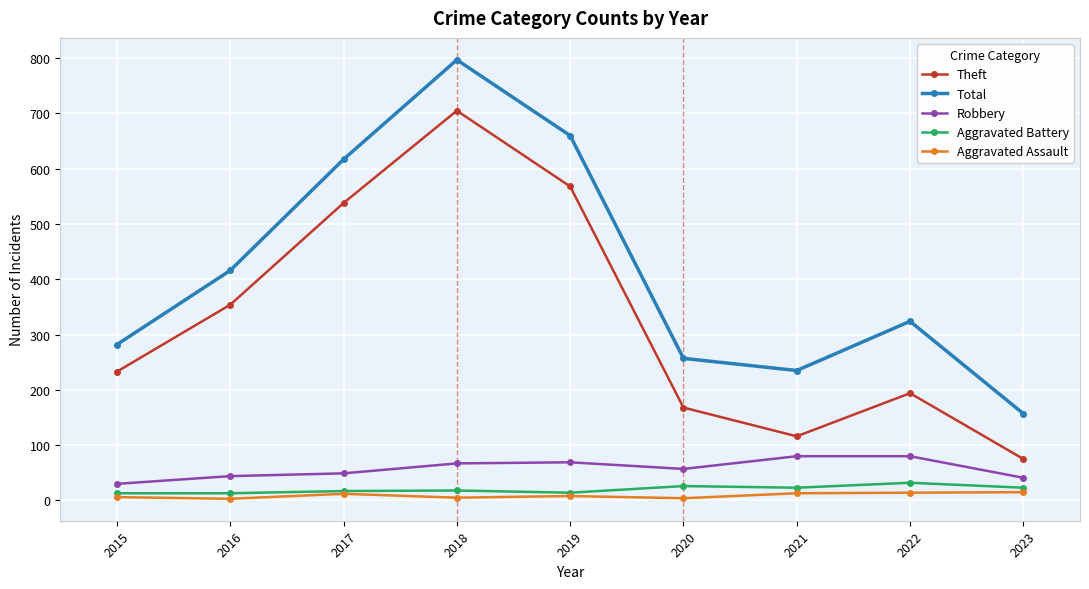

True or false: Robbery and Theft intersect in this chart.

False